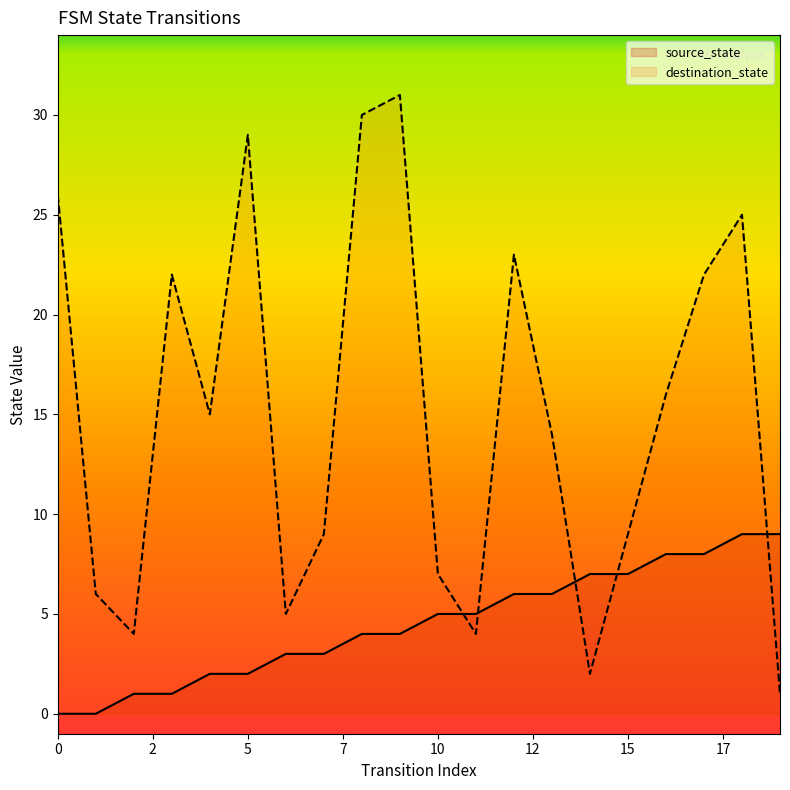

At which label does destination_state reach its peak?

9